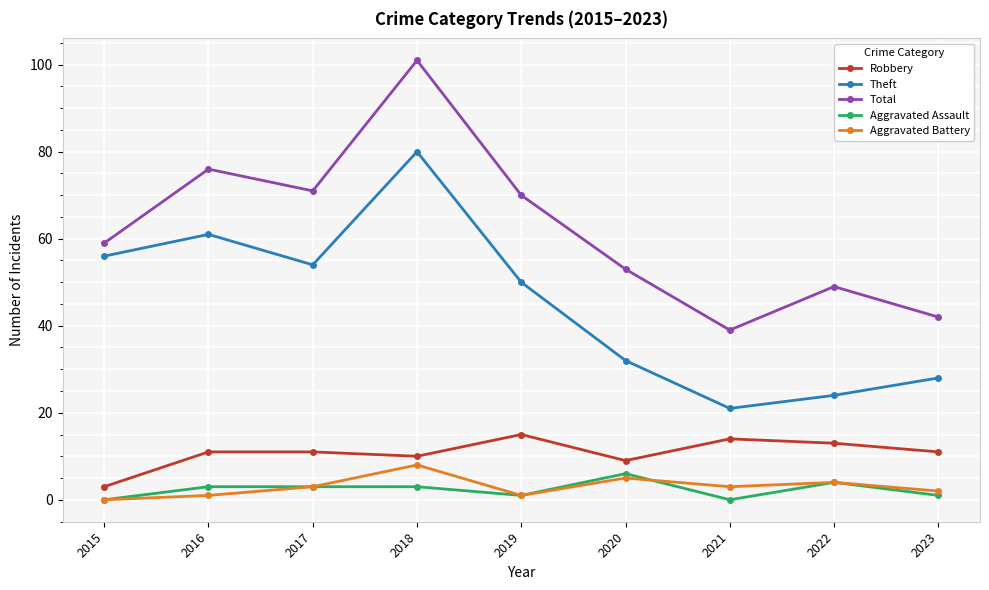

Is the value of Theft at 2022 greater than the value of Total at 2020?

No